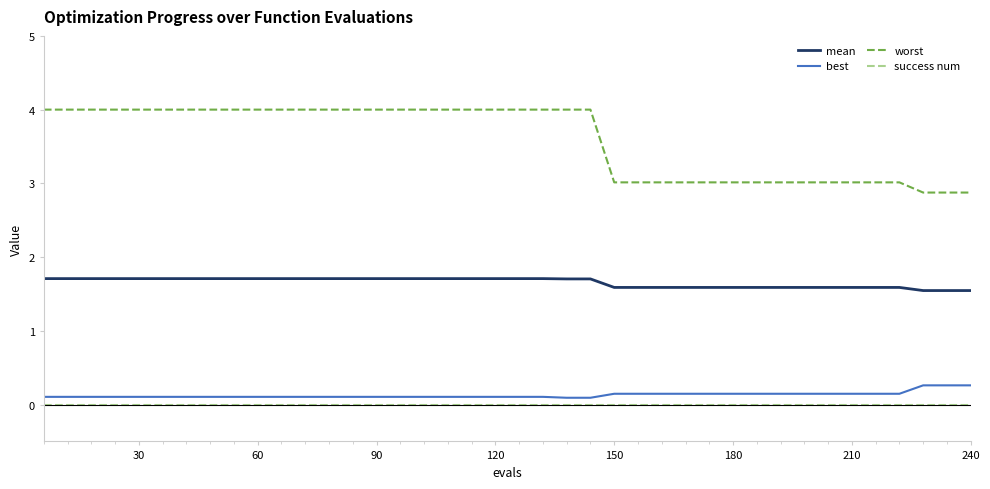

List the series in order of their peak value, lowest first.

success num, best, mean, worst